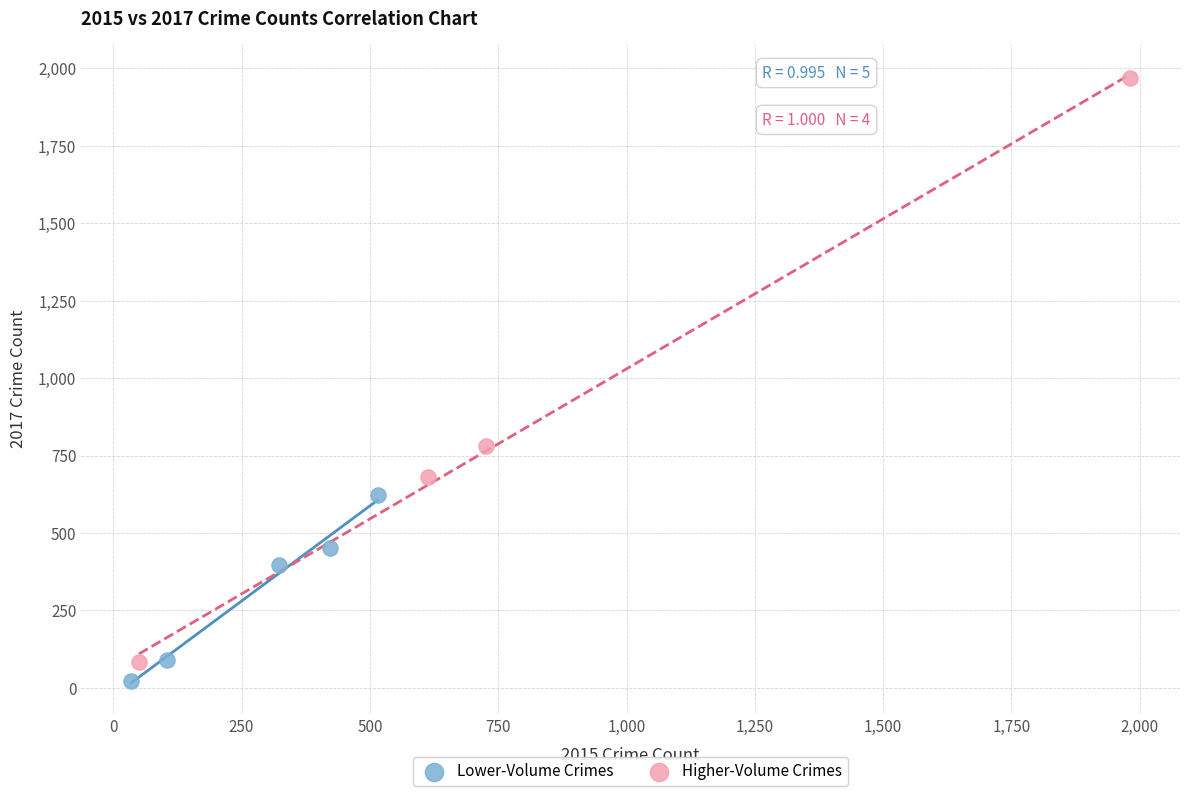

Which series contains the highest Y value?

Higher-Volume Crimes